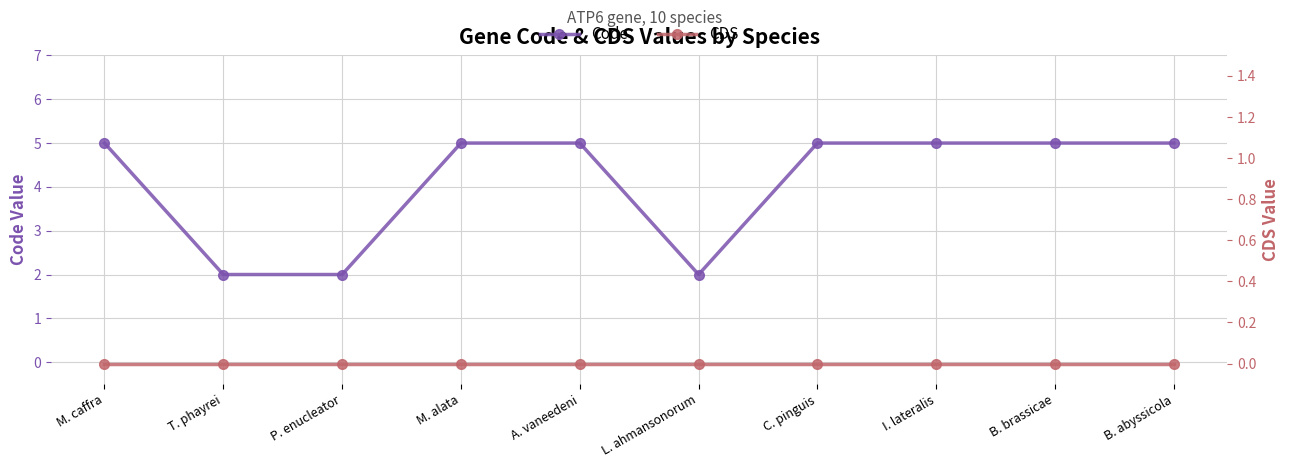

At which label is CDS closest to 0?

M. caffra